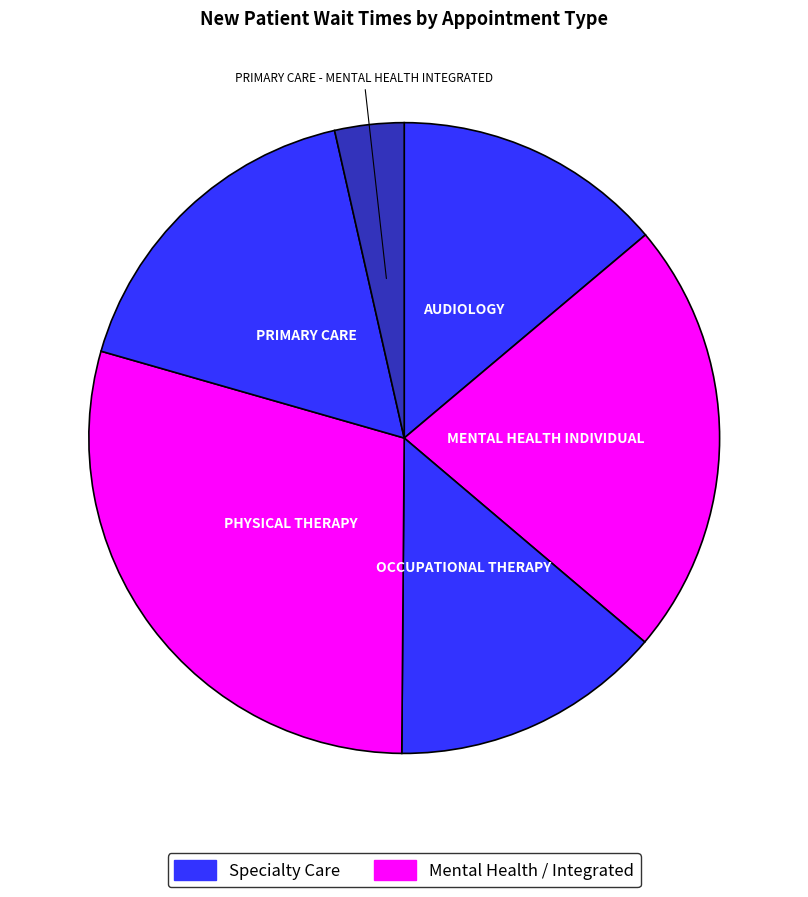

Is there any slice that represents more than half of the pie?

No